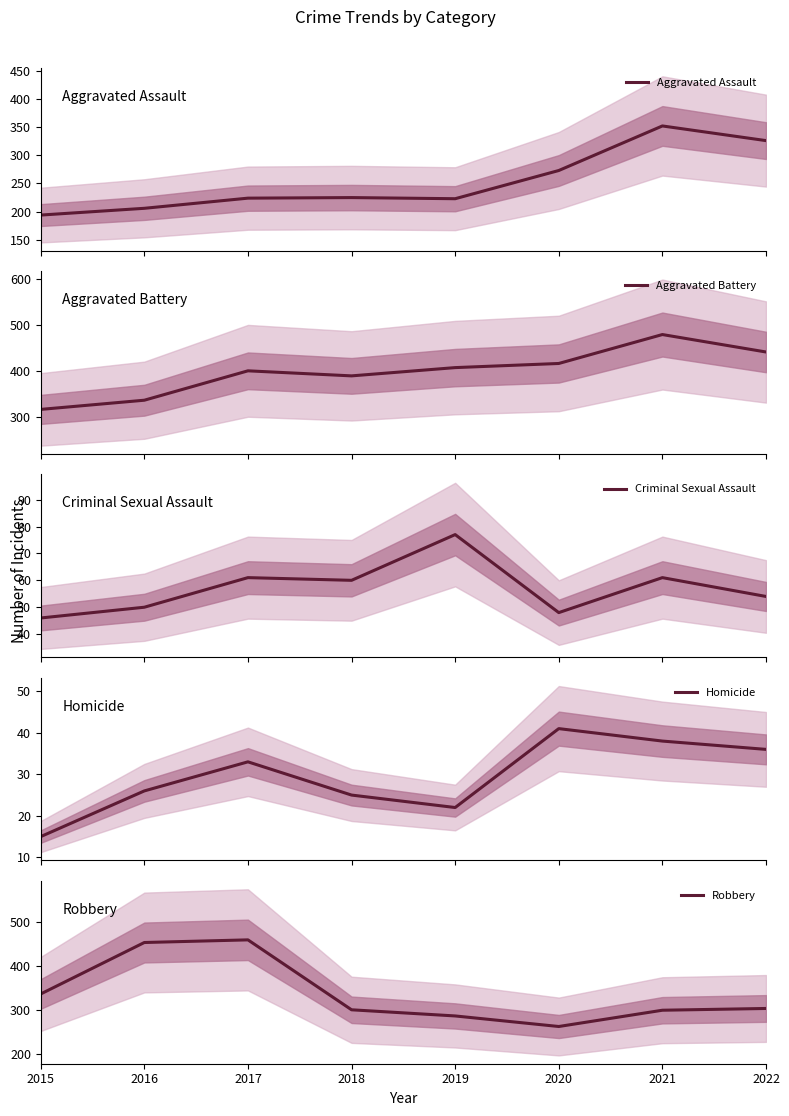

Is the value of Aggravated Assault at 2020 greater than the value of Robbery at 2016?

No